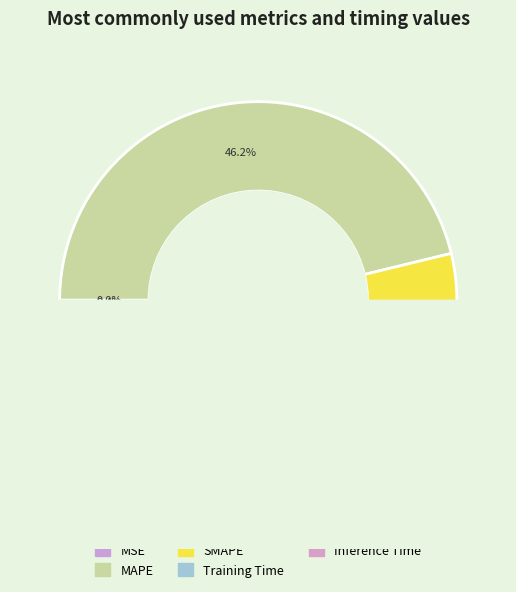

Count the number of slices in the pie.

5